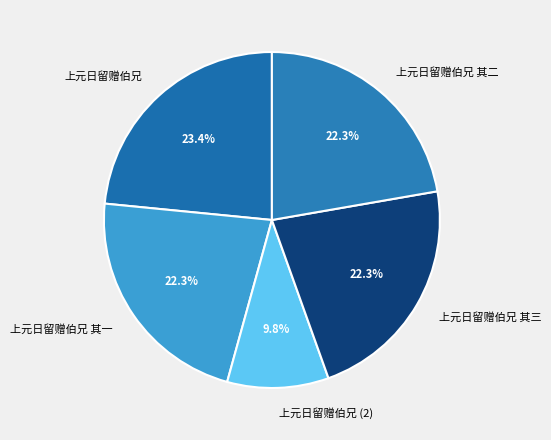

To the nearest percent, what percentage of the pie is 上元日留赠伯兄 其一?

22%